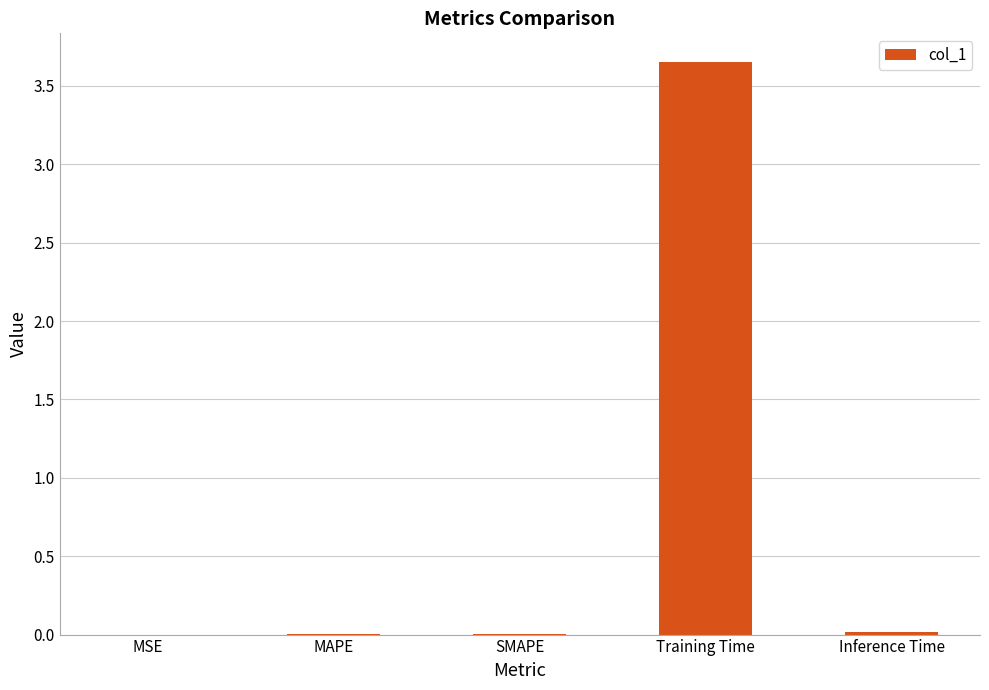

Is it true that the value at Training Time is 2.4?

False